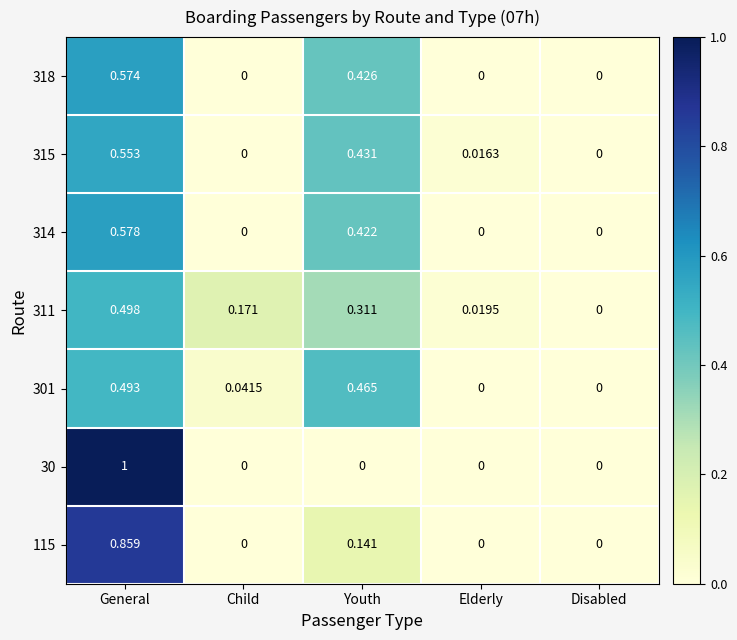

Which category has the highest value across all series?

General